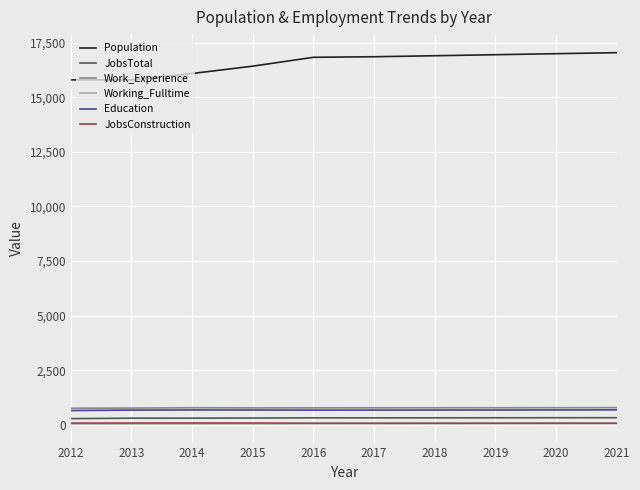

How many lines are shown in the chart?

6